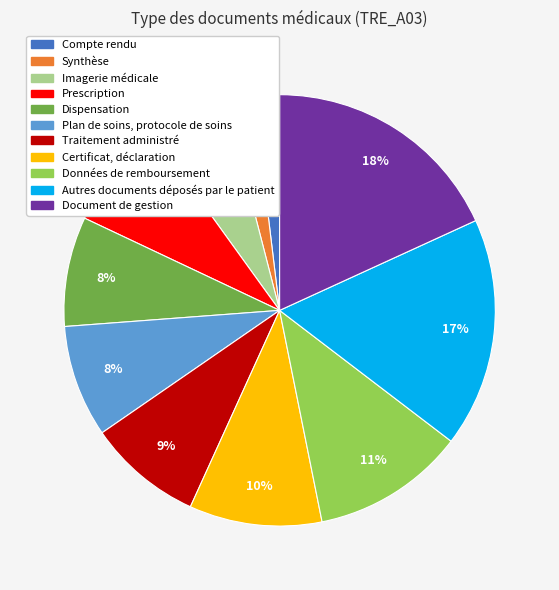

Count the number of slices in the pie.

11